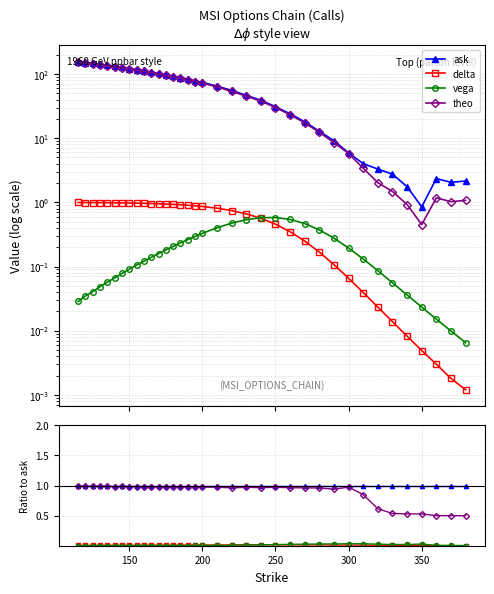

Is the value of delta at 22 greater than the value of ask at 8?

No